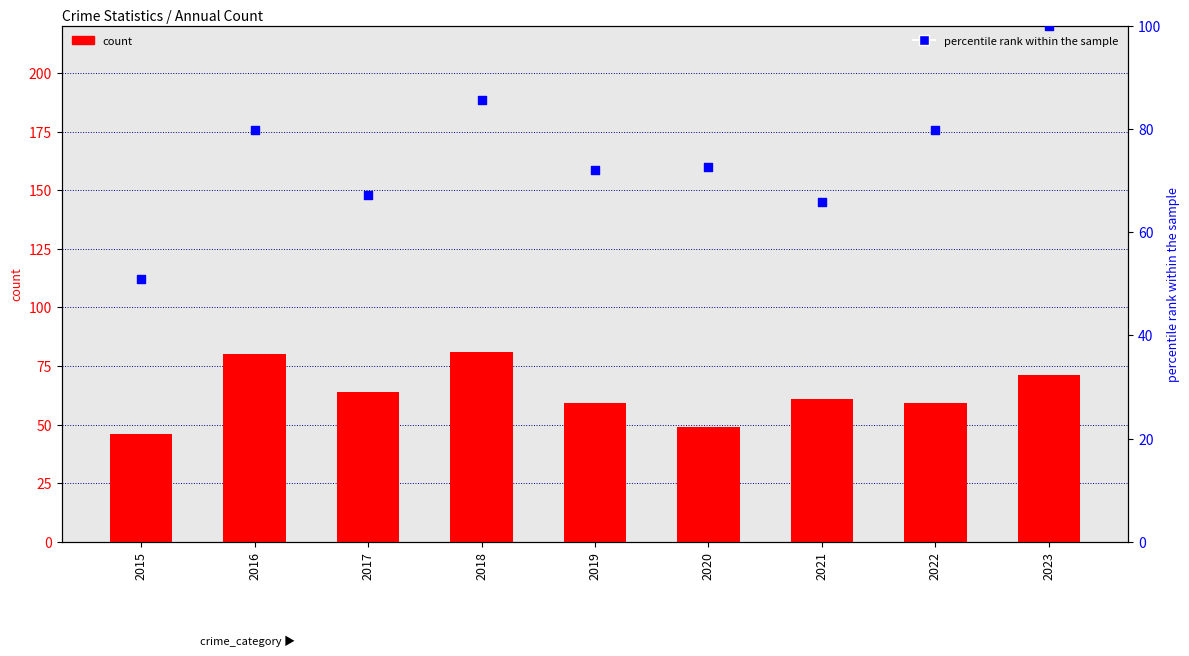

Which series contains the highest Y value?

percentile rank within the year